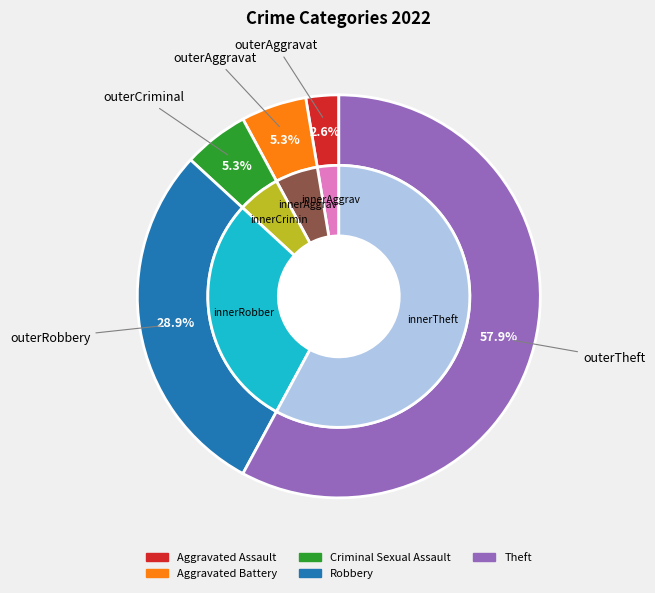

What is the majority slice?

Theft